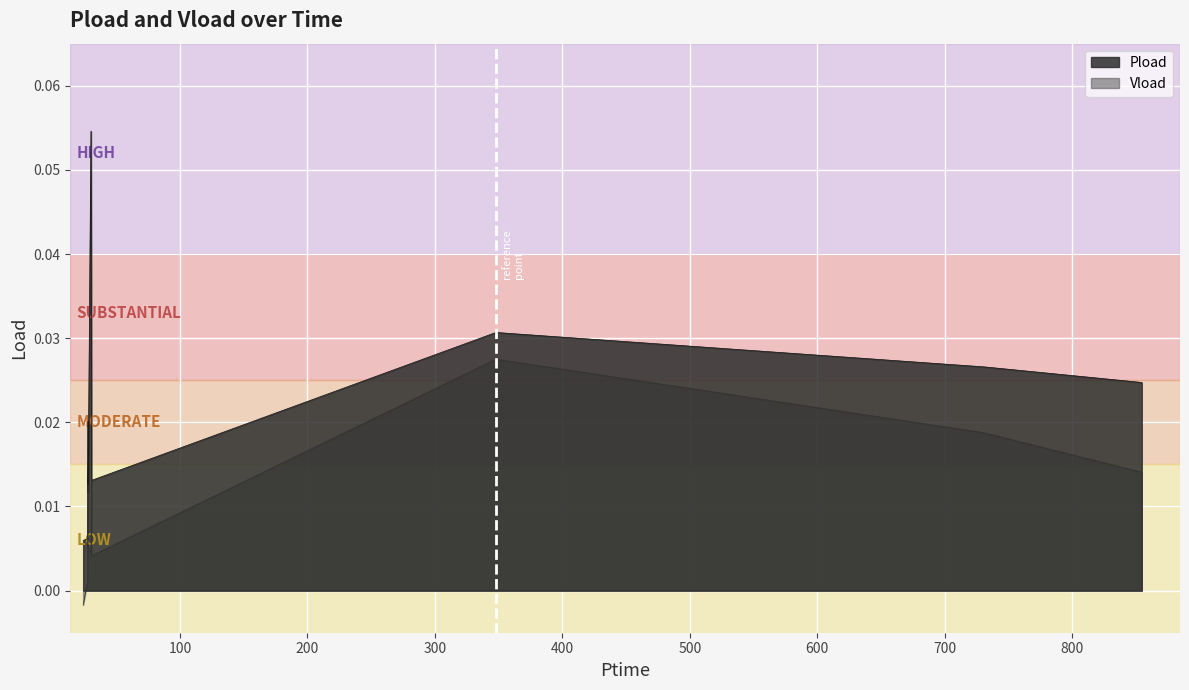

How many categories are shown in the chart?

10